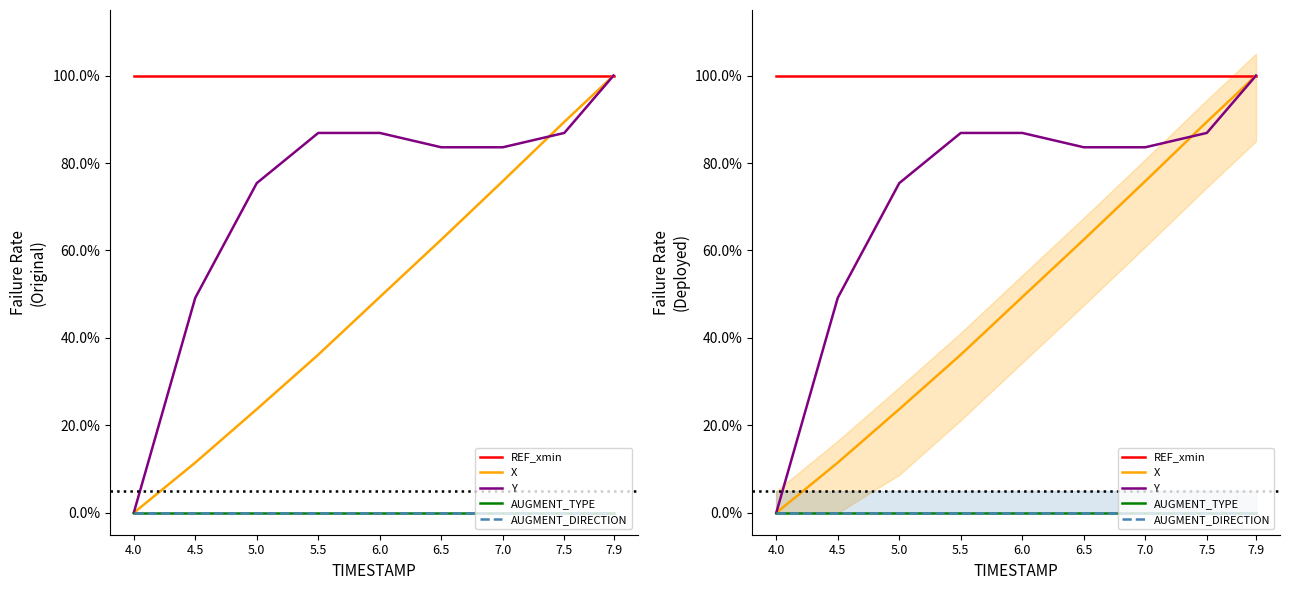

True or false: X and AUGMENT_DIRECTION cross at least once.

False